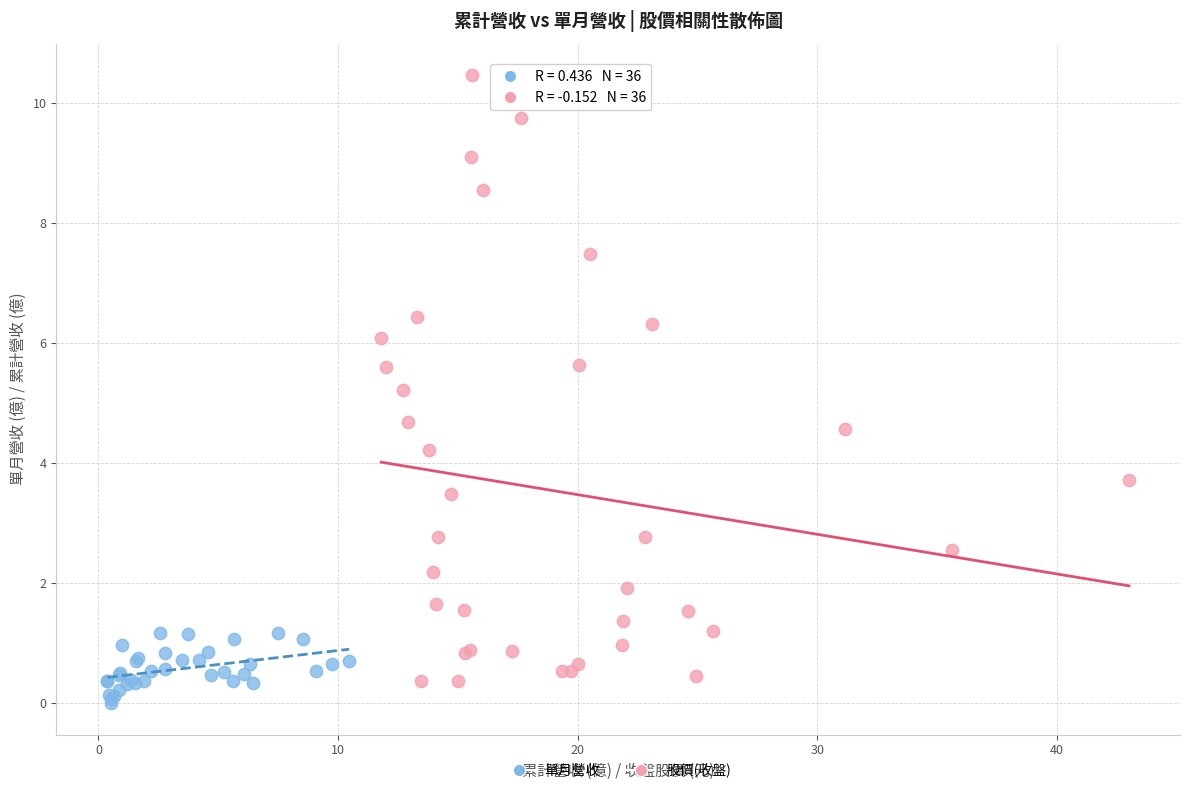

Which series has the widest spread of Y values?

股價(收盤)